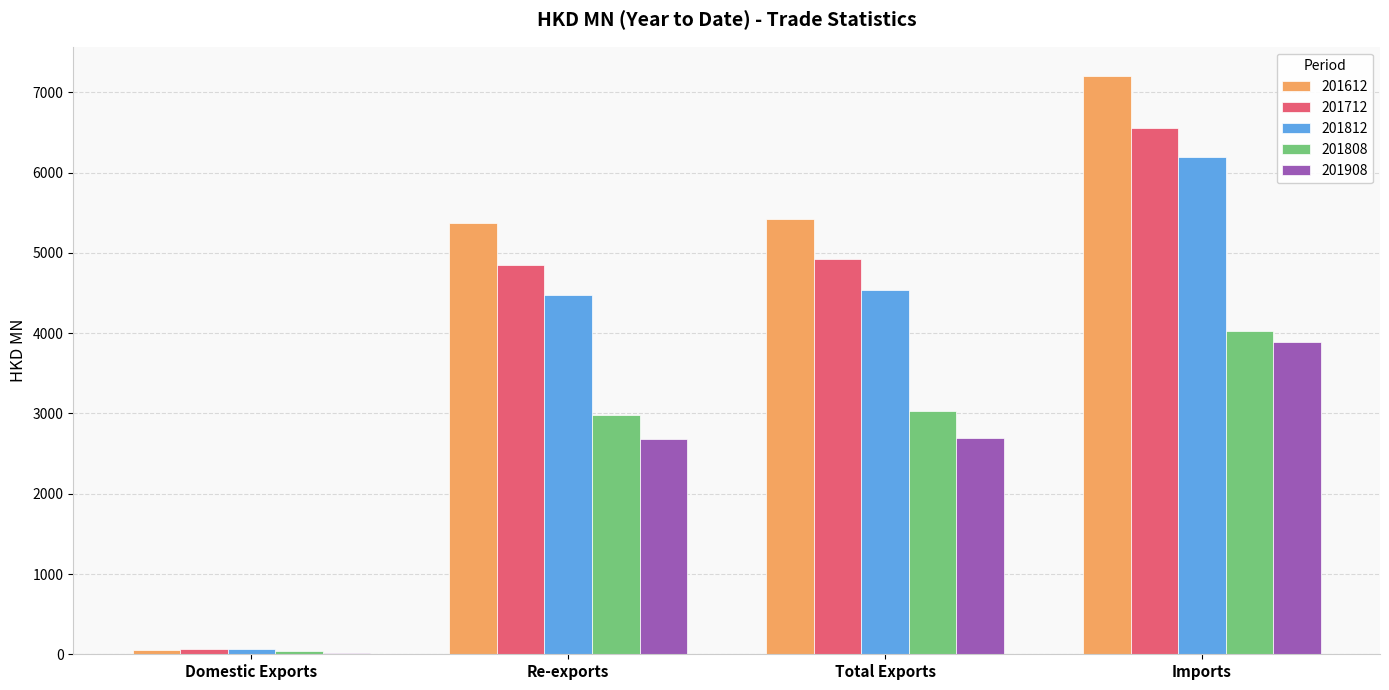

What is the sum of all 201812 values?

15269.2